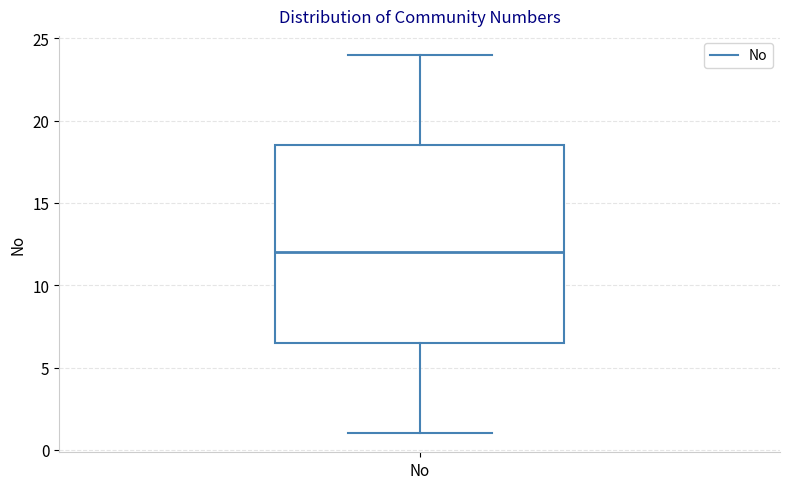

Where does the median line of the box for No sit on the y-axis? The values are not printed on the chart, so give them approximately, as read against the axis.

12.0